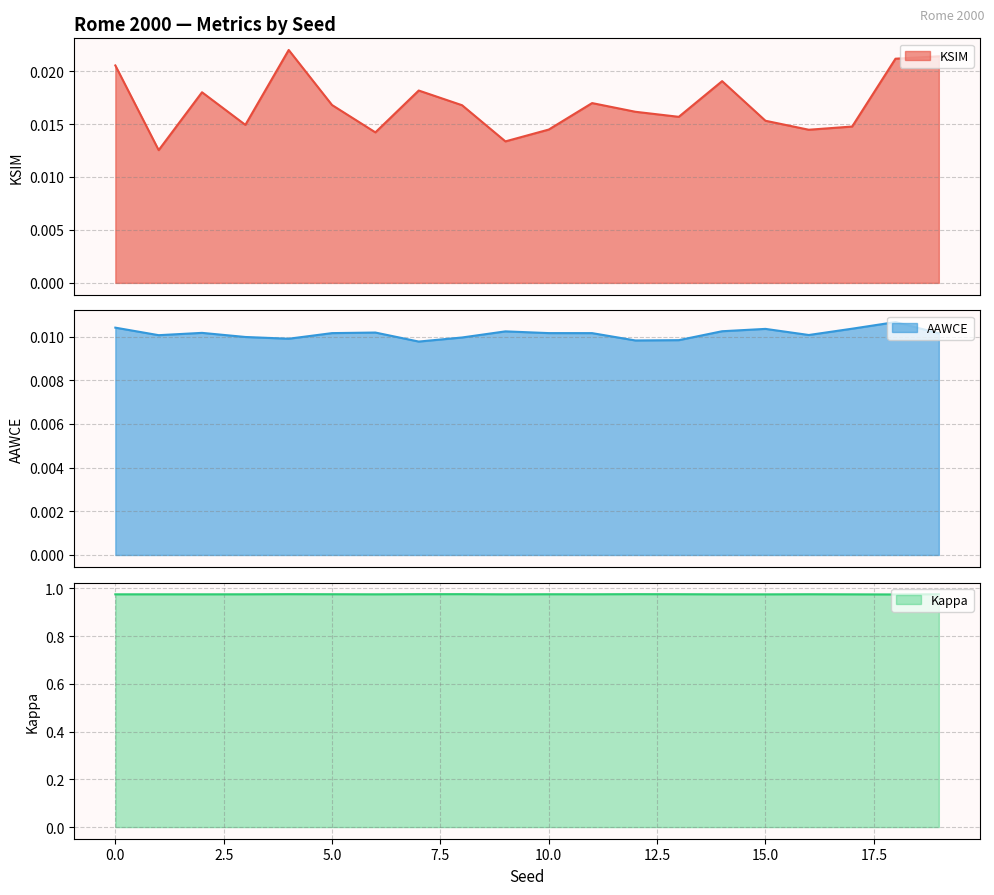

What is the greatest value displayed?

1.0